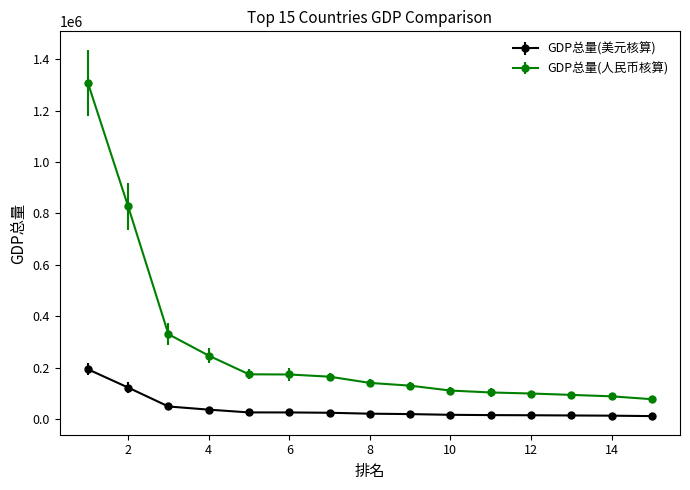

How many series are shown in this chart?

2